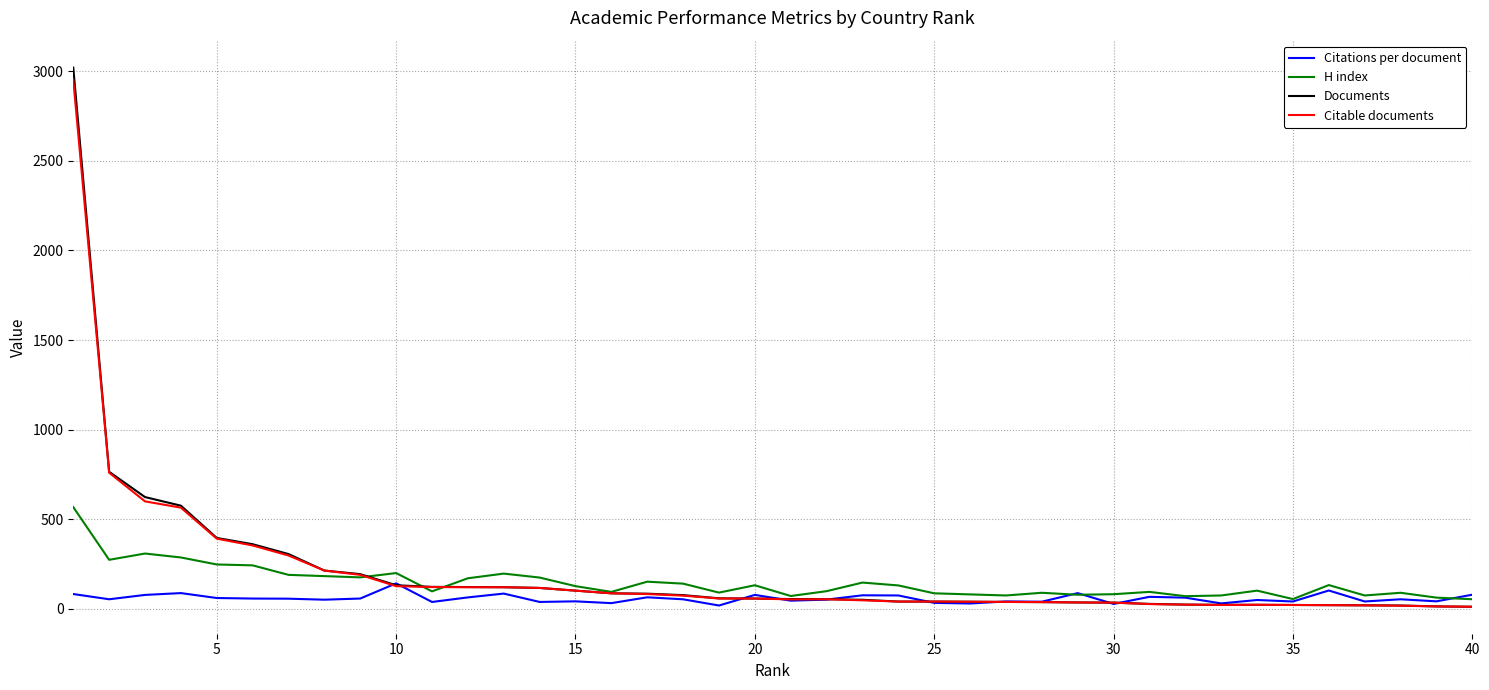

Which series has the largest range (max minus min)?

Documents